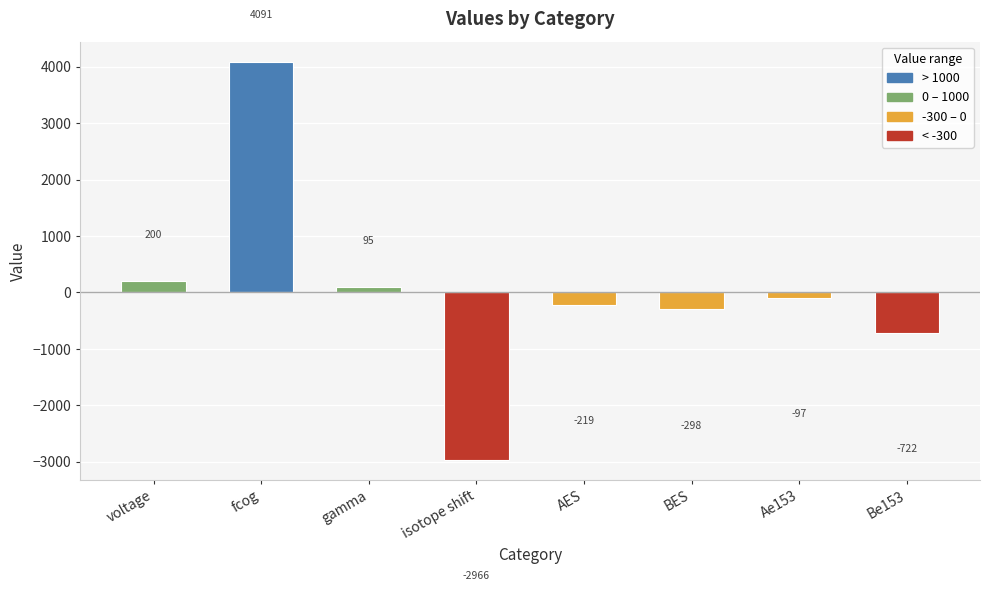

How many bars are there in total?

8